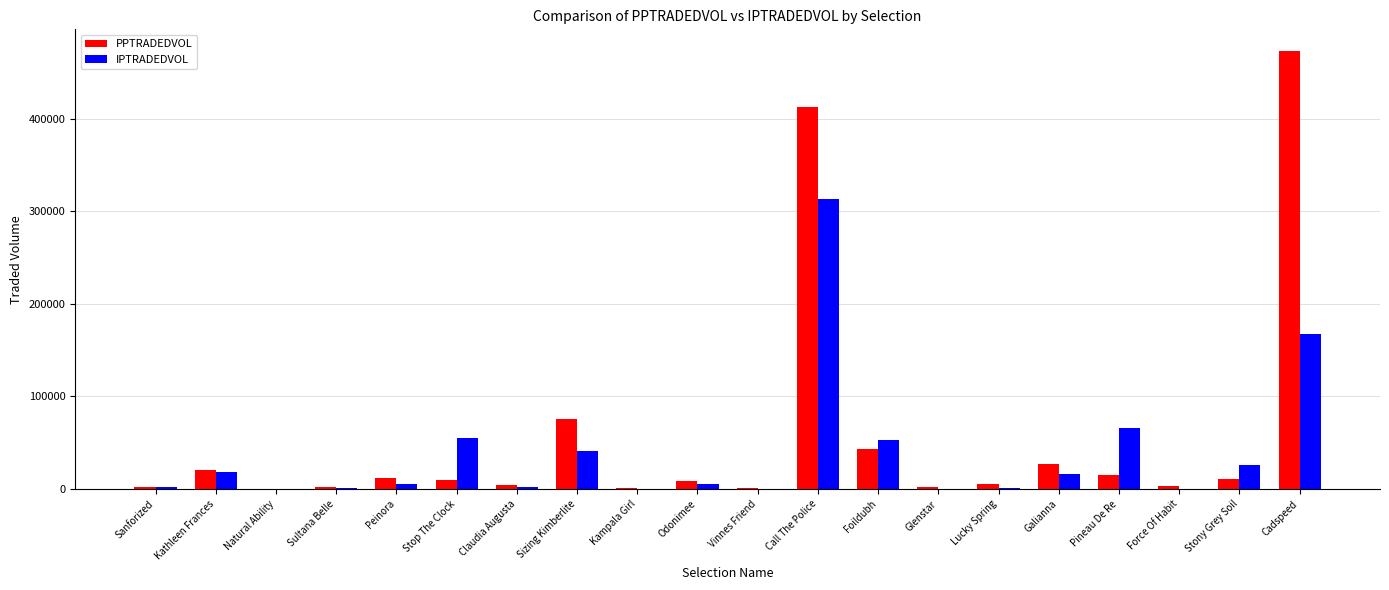

What is the total value across all series at Sanforized?

4267.0